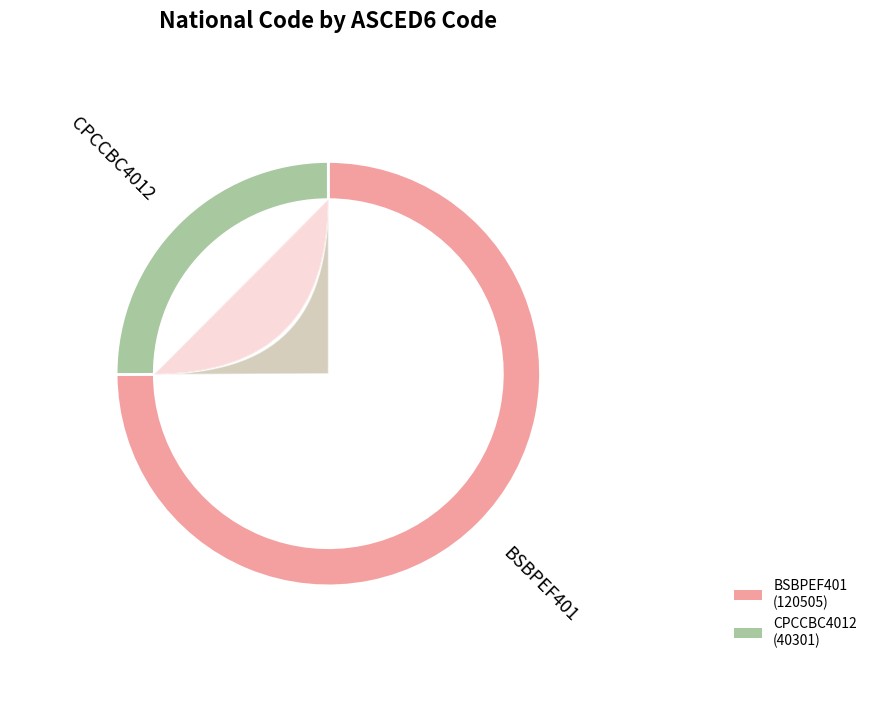

Which category has the smallest portion of the pie?

CPCCBC4012